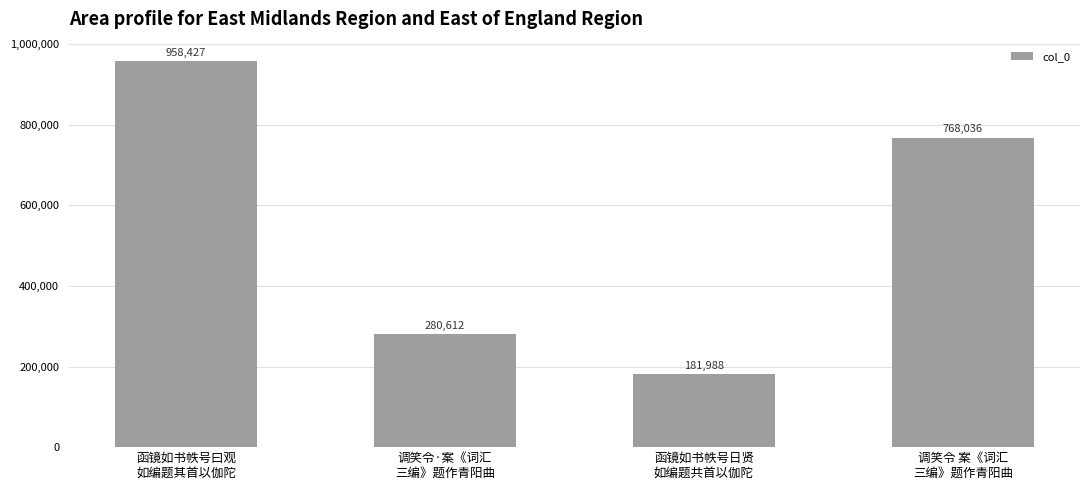

How many values are between 280612 and 958427?

3